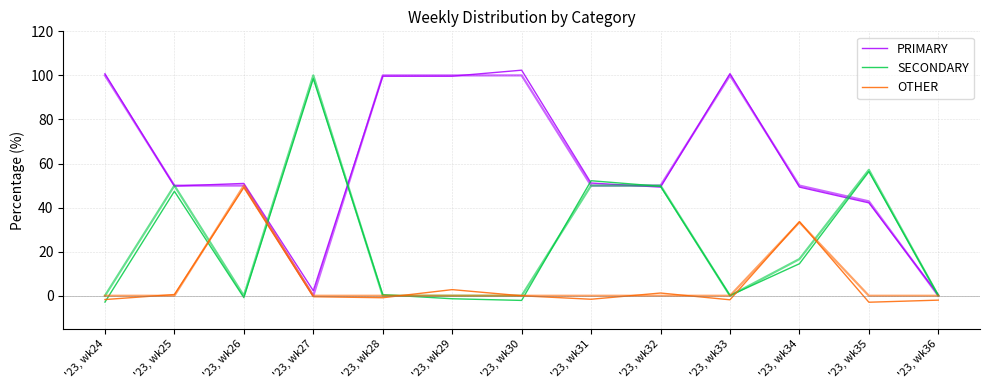

At how many categories does at least one series exceed 64?

6